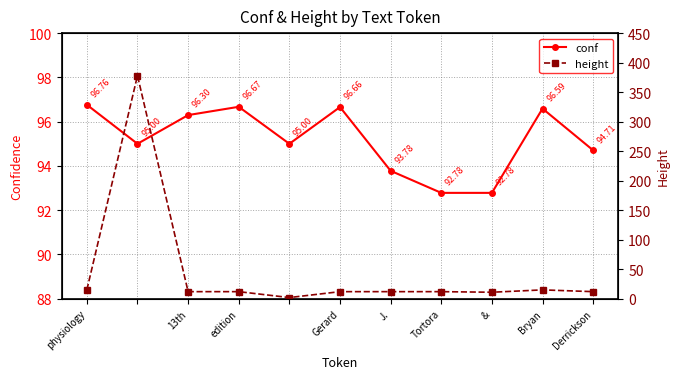

The value of conf at Tortora is 92.8. True or false?

True